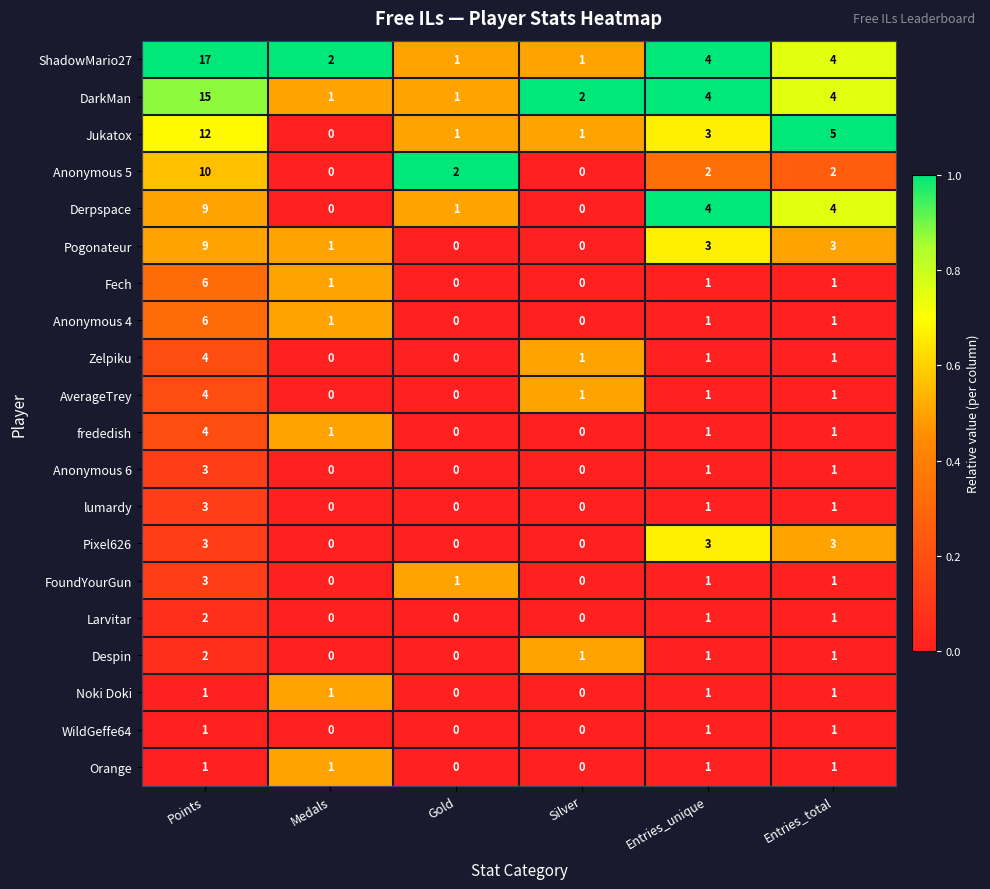

True or false: WildGeffe64 has a value of 1 at Entries_unique.

True